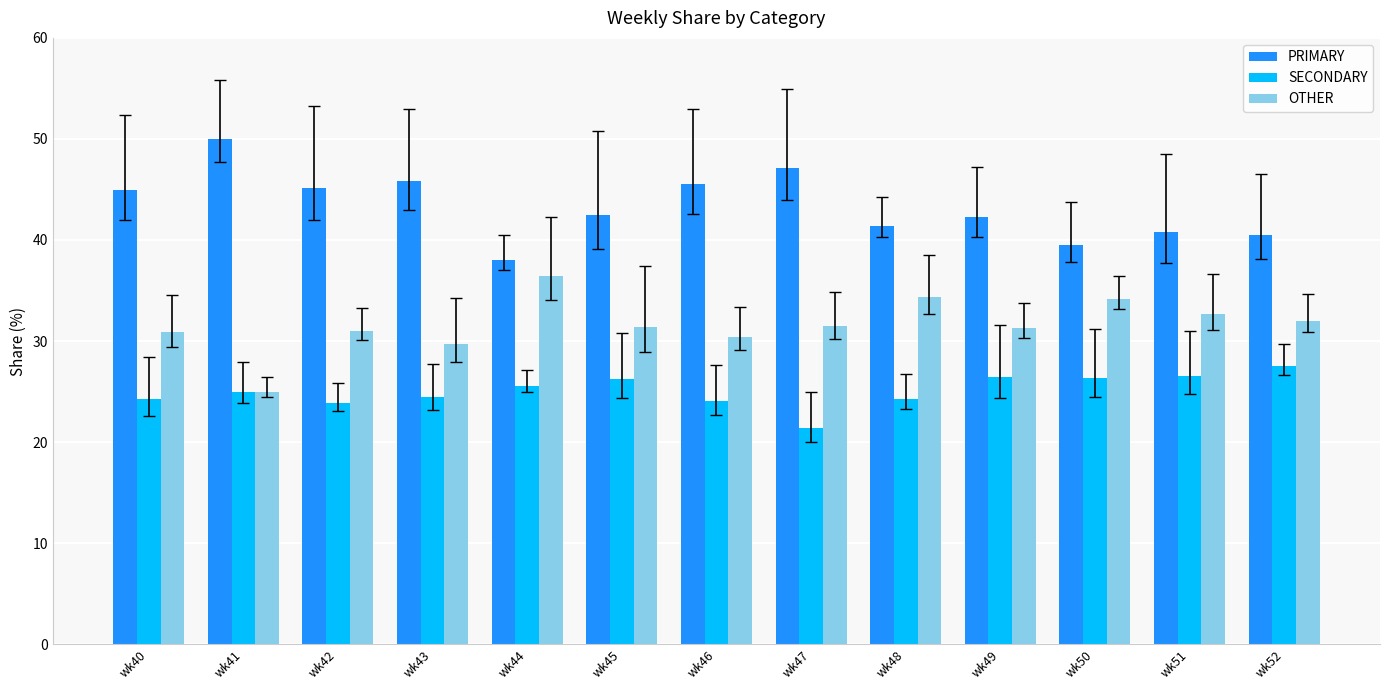

Rank the series by their average value, from highest to lowest.

PRIMARY, OTHER, SECONDARY